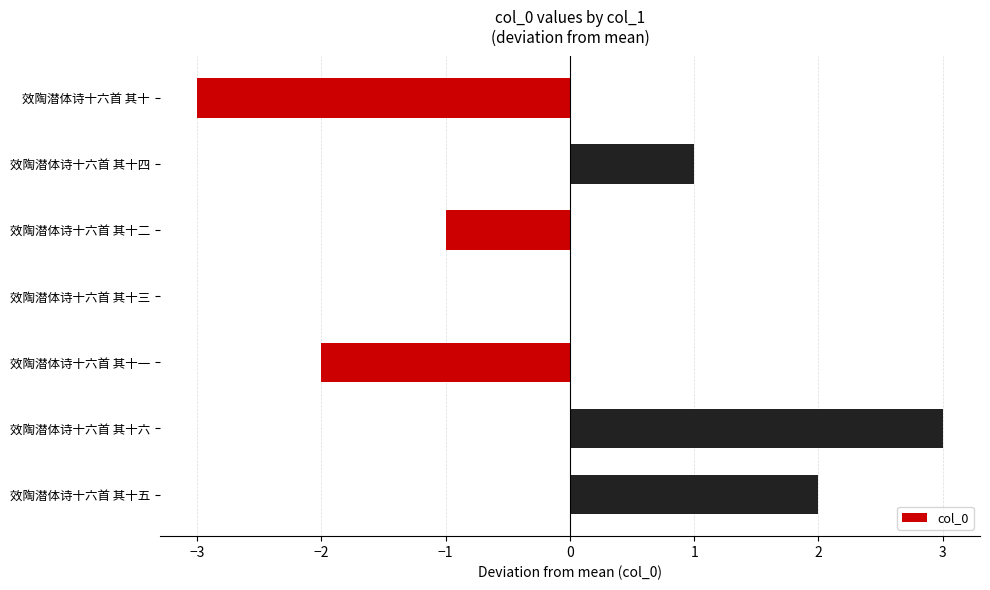

Is it true that the value at 效陶潜体诗十六首 其十四 is 0?

False